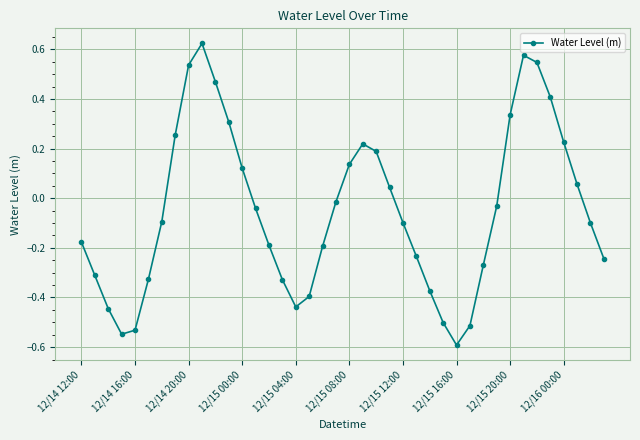

What is the difference between the maximum and minimum values?

1.2